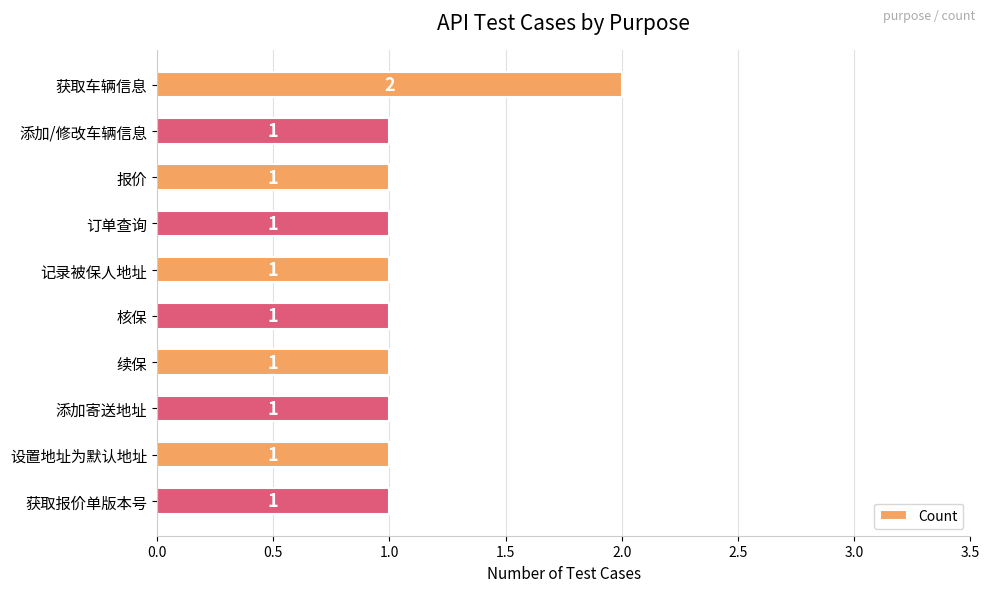

What is the sum of all values?

11